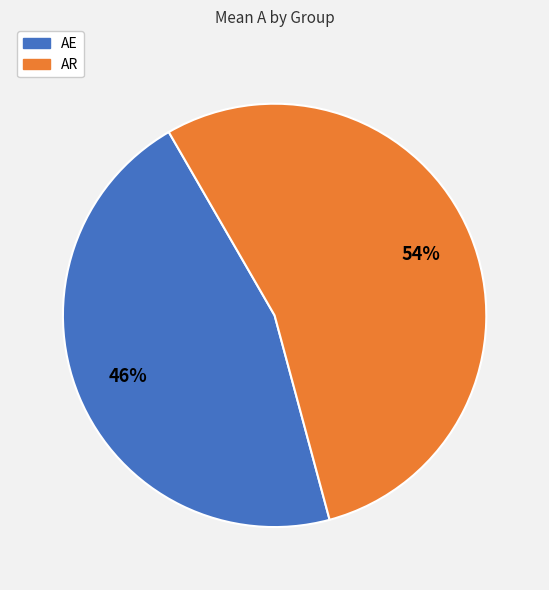

Do AR and AE together represent more than half of the pie?

Yes